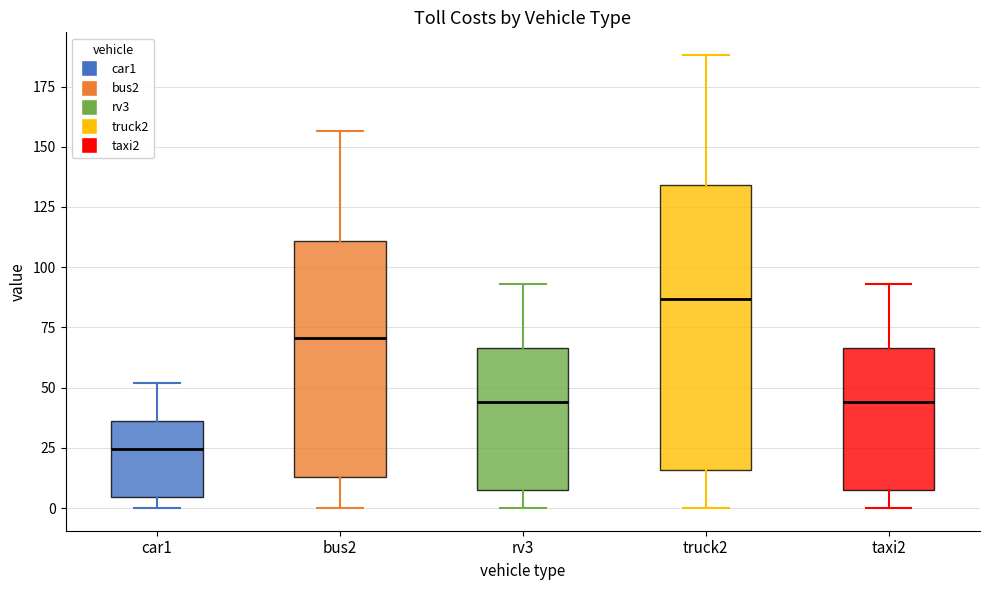

Which box has the lowest median line?

car1